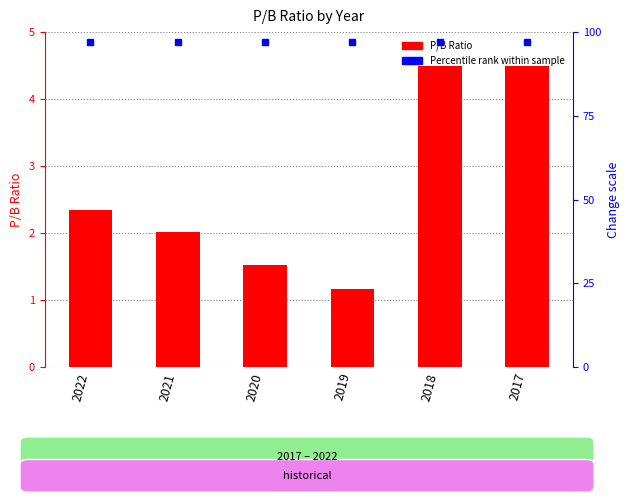

What is the average value?

2.7